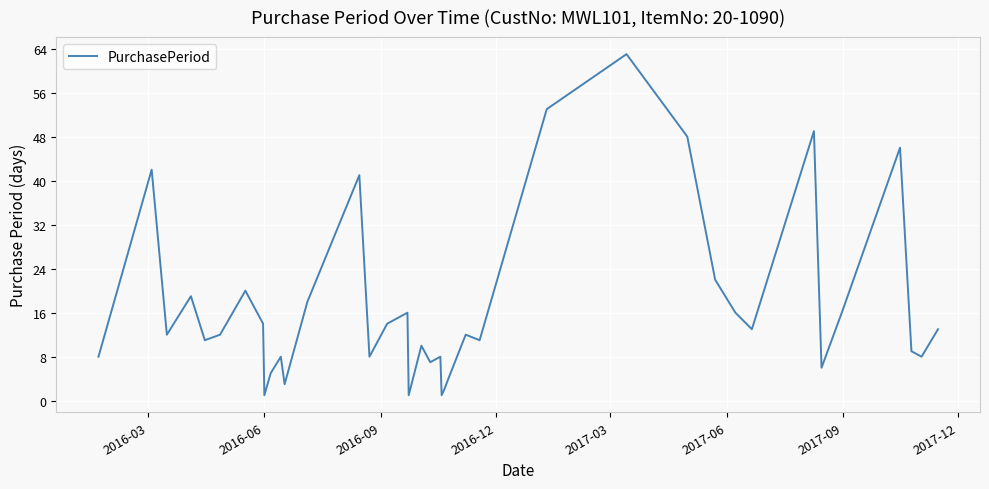

What is the difference between the maximum and minimum values?

62